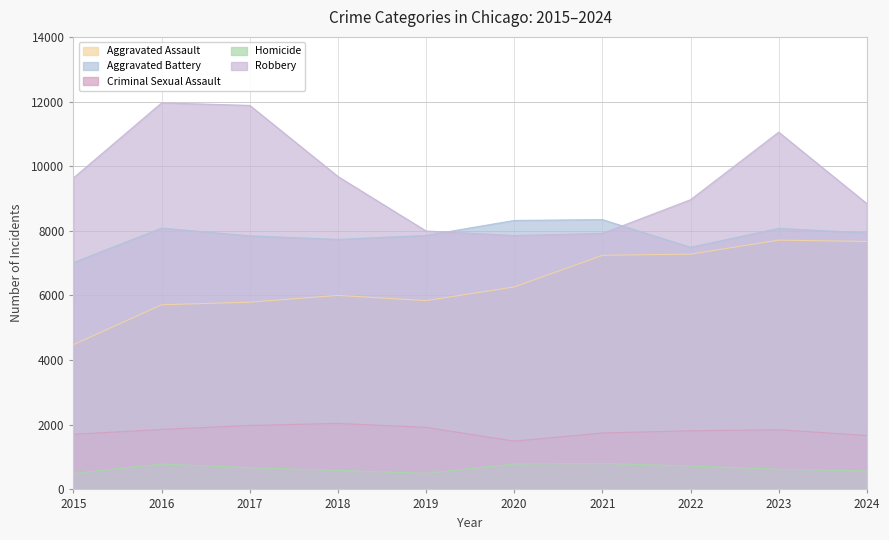

What is the value of the Robbery point at the 3rd from the left?

11880